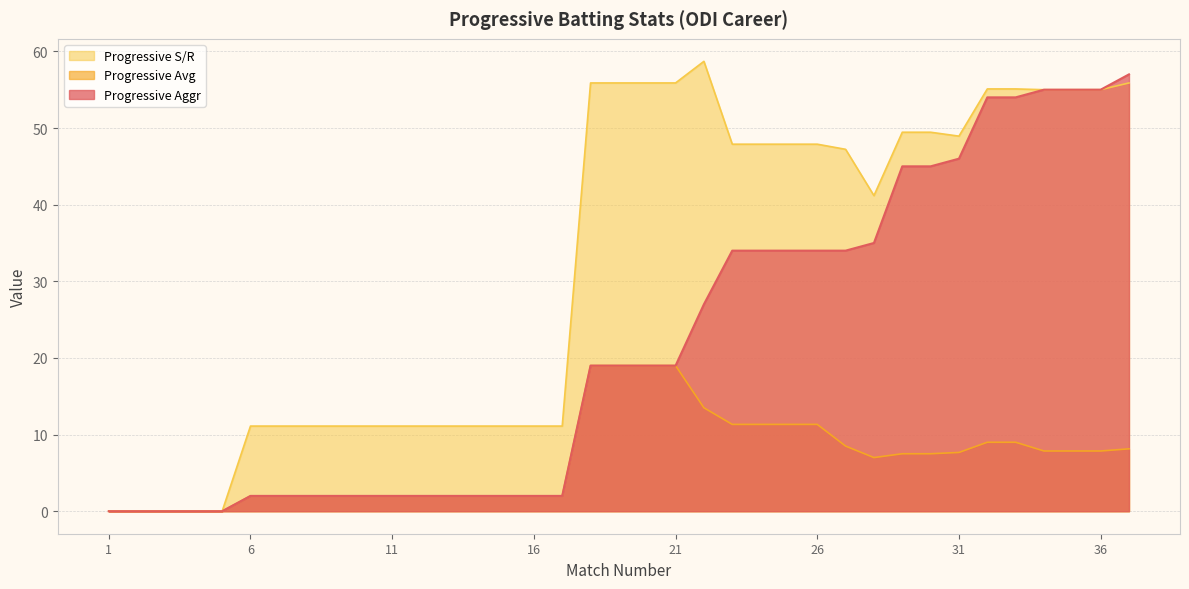

Reading left to right, transcribe all the data shown in this chart.

Progressive Aggr: 0.0	0.0	0.0	0.0	0.0	2.0	2.0	2.0	2.0	2.0	2.0	2.0	2.0	2.0	2.0	2.0	2.0	19.0	19.0	19.0	19.0	27.0	34.0	34.0	34.0	34.0	34.0	35.0	45.0	45.0	46.0	54.0	54.0	55.0	55.0	55.0	57.0
Progressive Avg: 0.0	0.0	0.0	0.0	0.0	2.0	2.0	2.0	2.0	2.0	2.0	2.0	2.0	2.0	2.0	2.0	2.0	19.0	19.0	19.0	19.0	13.5	11.3	11.3	11.3	11.3	8.5	7.0	7.5	7.5	7.7	9.0	9.0	7.9	7.9	7.9	8.1
Progressive S/R: 0.0	0.0	0.0	0.0	0.0	11.1	11.1	11.1	11.1	11.1	11.1	11.1	11.1	11.1	11.1	11.1	11.1	55.9	55.9	55.9	55.9	58.7	47.9	47.9	47.9	47.9	47.2	41.2	49.5	49.5	48.9	55.1	55.1	55.0	55.0	55.0	55.9